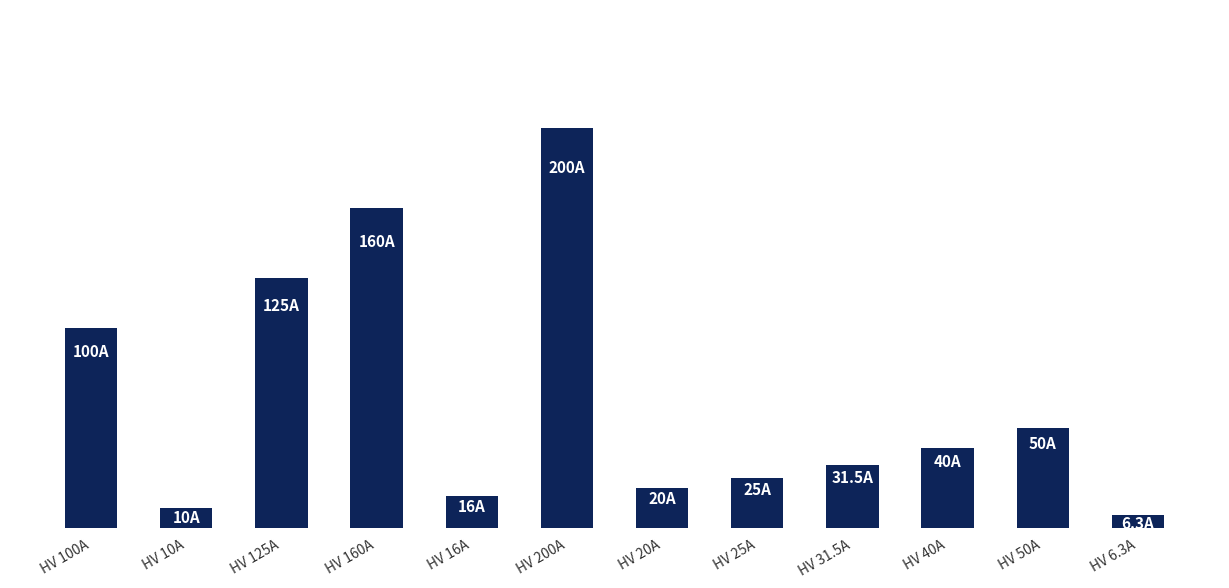

What is the ratio of the value at HV 10A to the value at HV 16A?

0.6